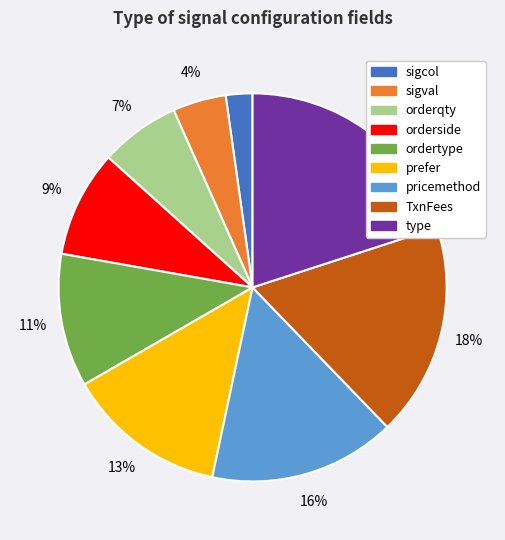

Is there a majority slice in this chart?

No